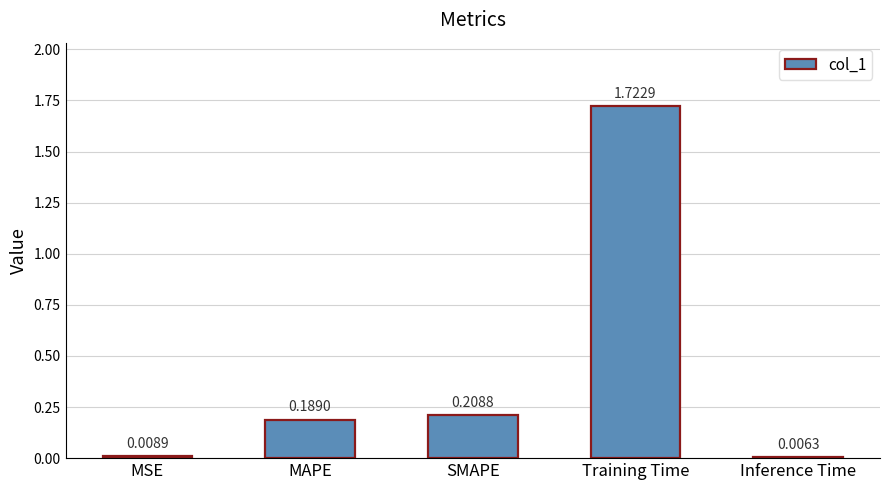

At which category does the chart reach its minimum across all series?

Inference Time